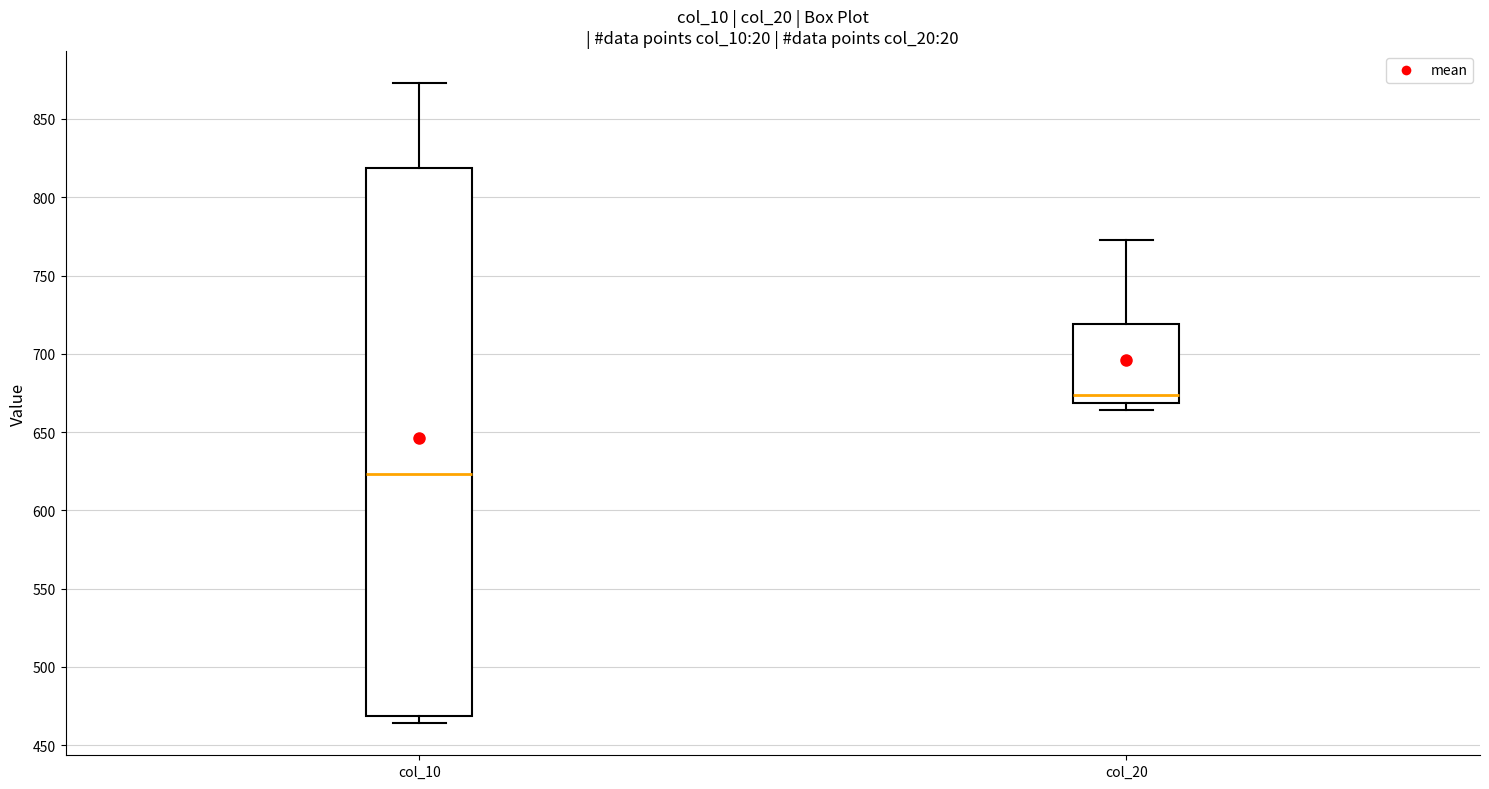

Reading left to right, read every box against the y-axis: the position of its median line, the range the box covers, and the ends of its whiskers. The values are not printed on the chart, so give them approximately, as read against the axis.

col_10: median 625, box 470 to 820, whiskers 465 to 875
col_20: median 675, box 670 to 720, whiskers 665 to 775